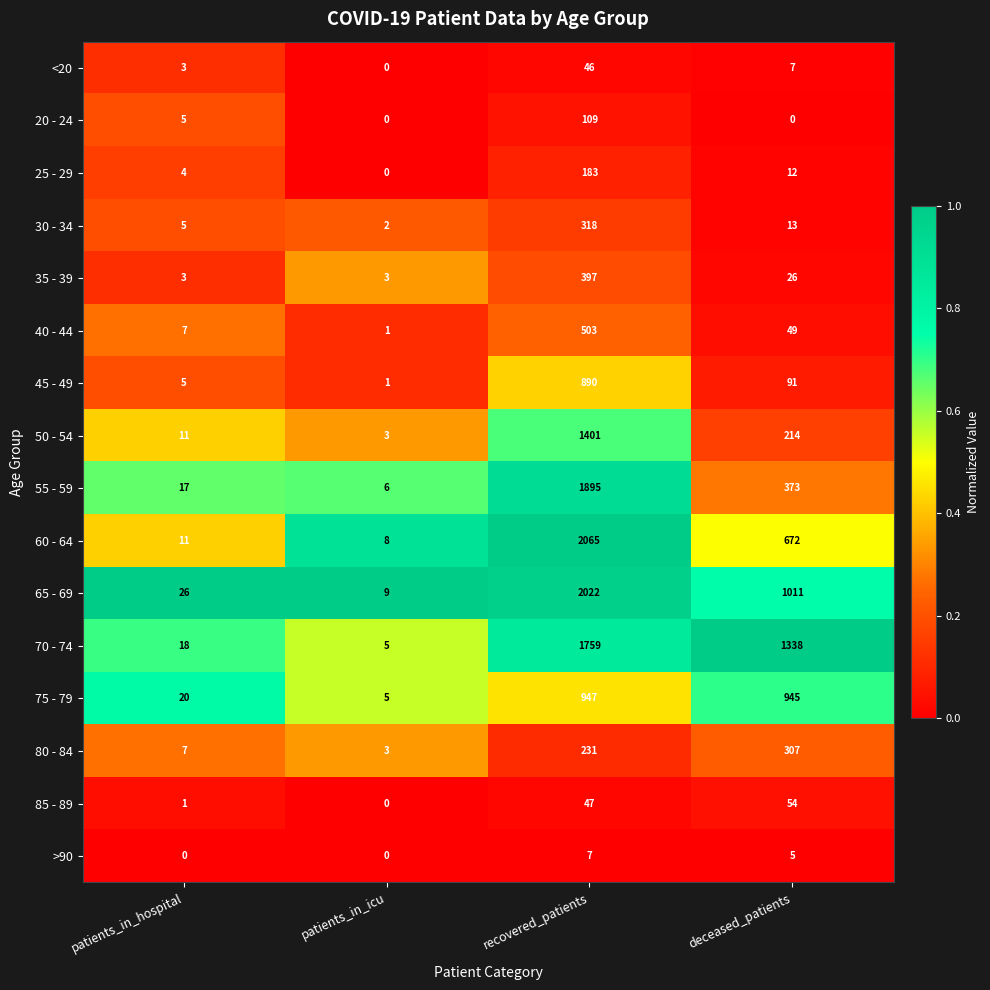

At how many categories does at least one series exceed 0?

4